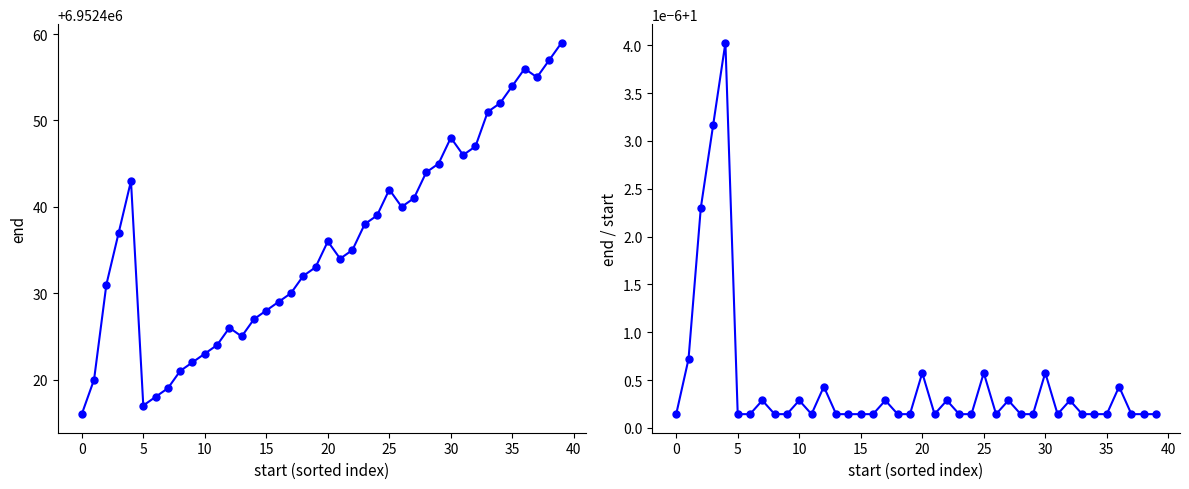

The end series shows 11831644.7 at 35. True or false?

False